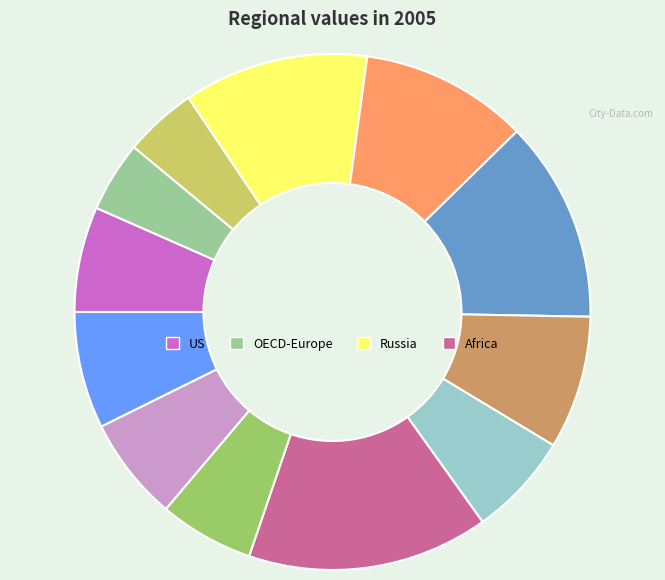

How many segments does this pie chart have?

12